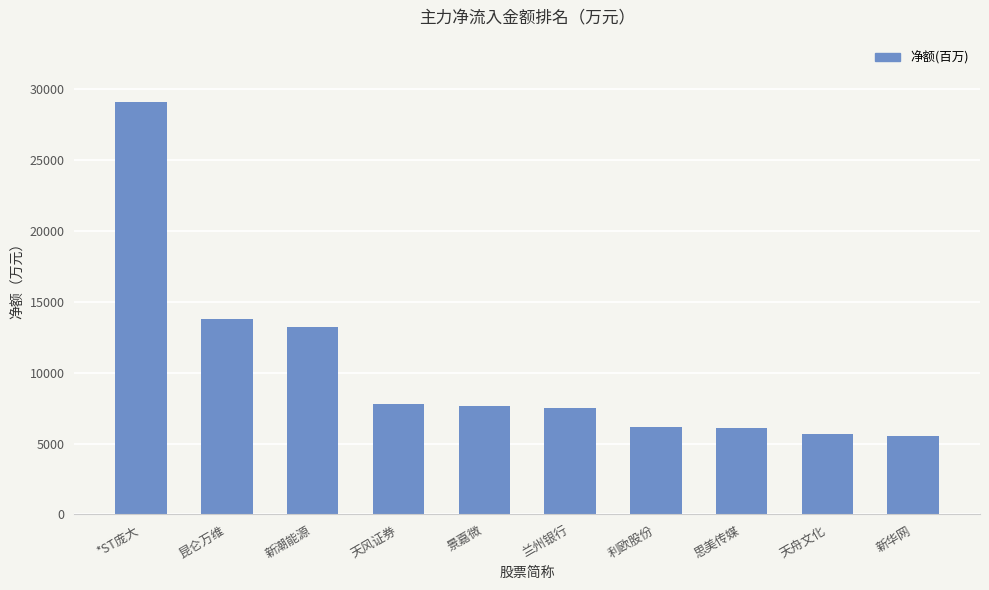

The chart shows a value of 7778.2 at 天风证券. True or false?

True